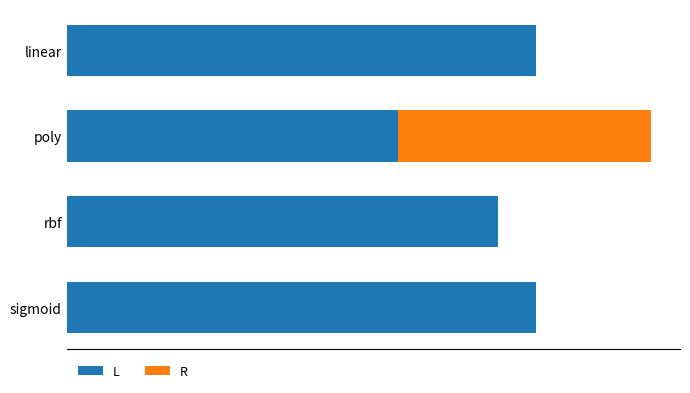

What are all the series names shown in the legend?

L, R